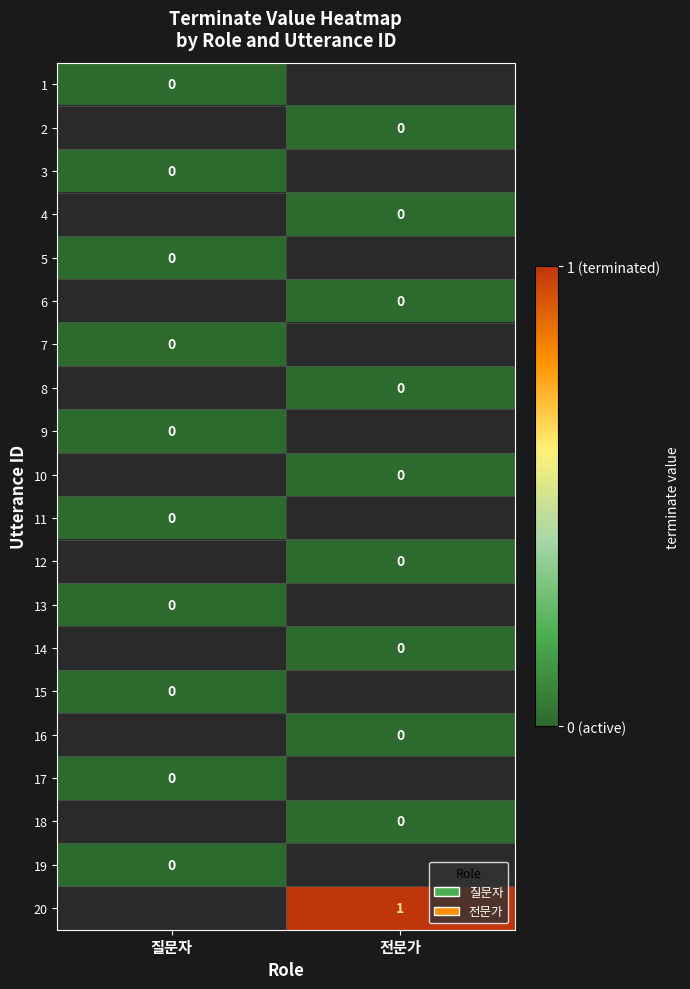

The value of 20 at 전문가 is 1. True or false?

True